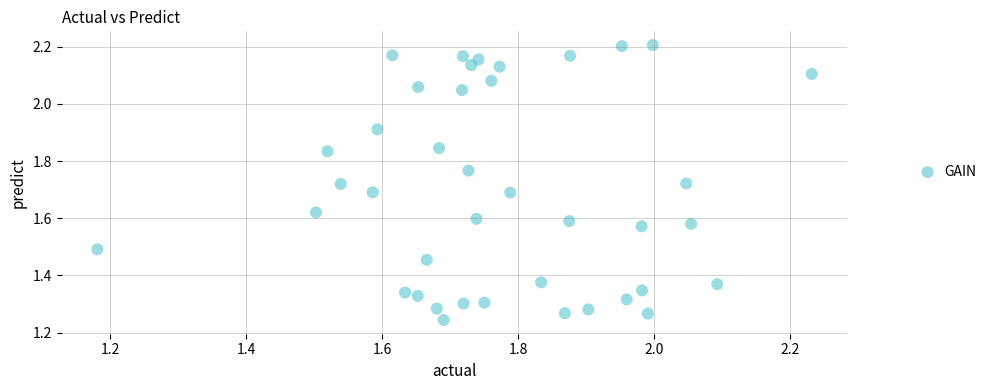

What is the range of X values (max minus min)?

1.1